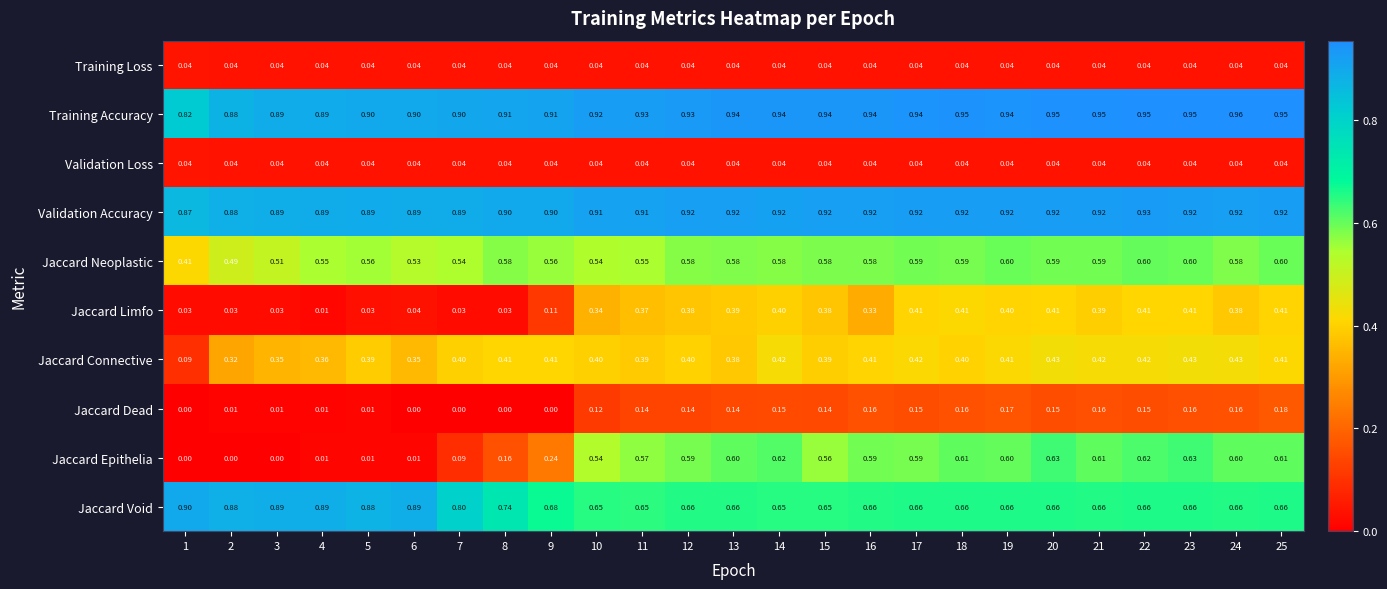

Which series has the largest range (max minus min)?

Jaccard Epithelia